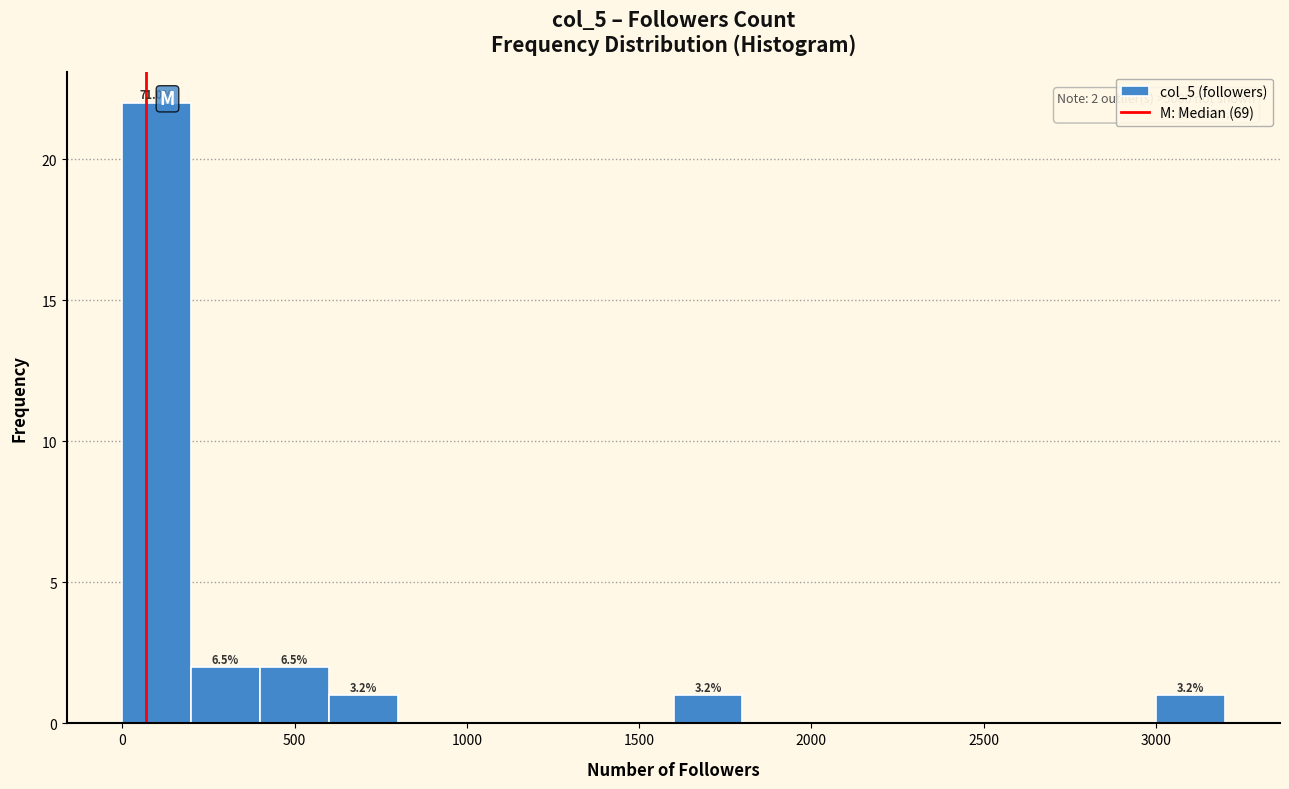

Which range on the x-axis has the tallest bar?

0 to 200